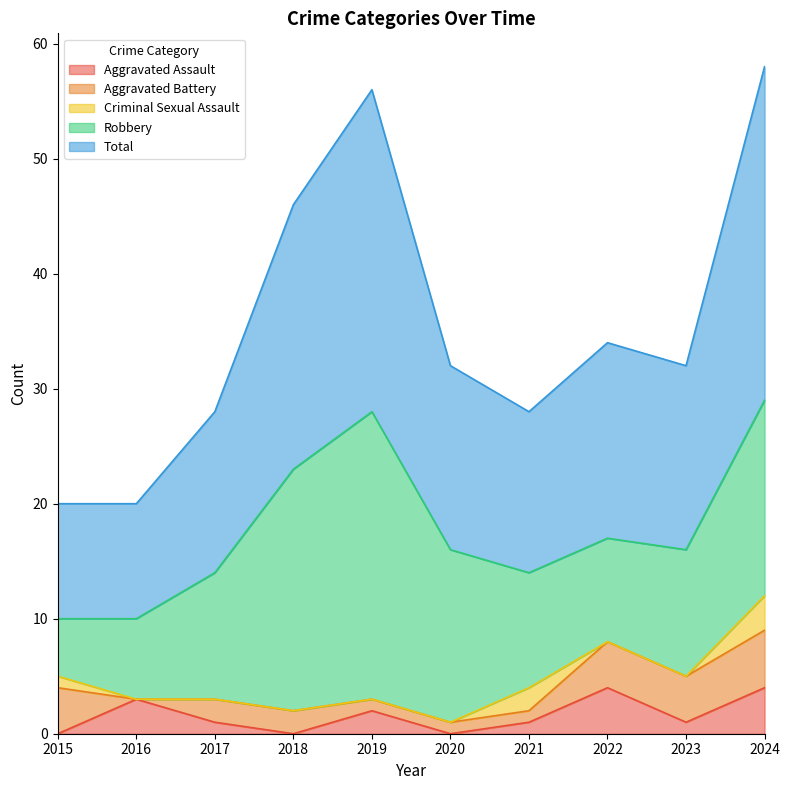

Which has a higher value, 2020 or 2023?

2023